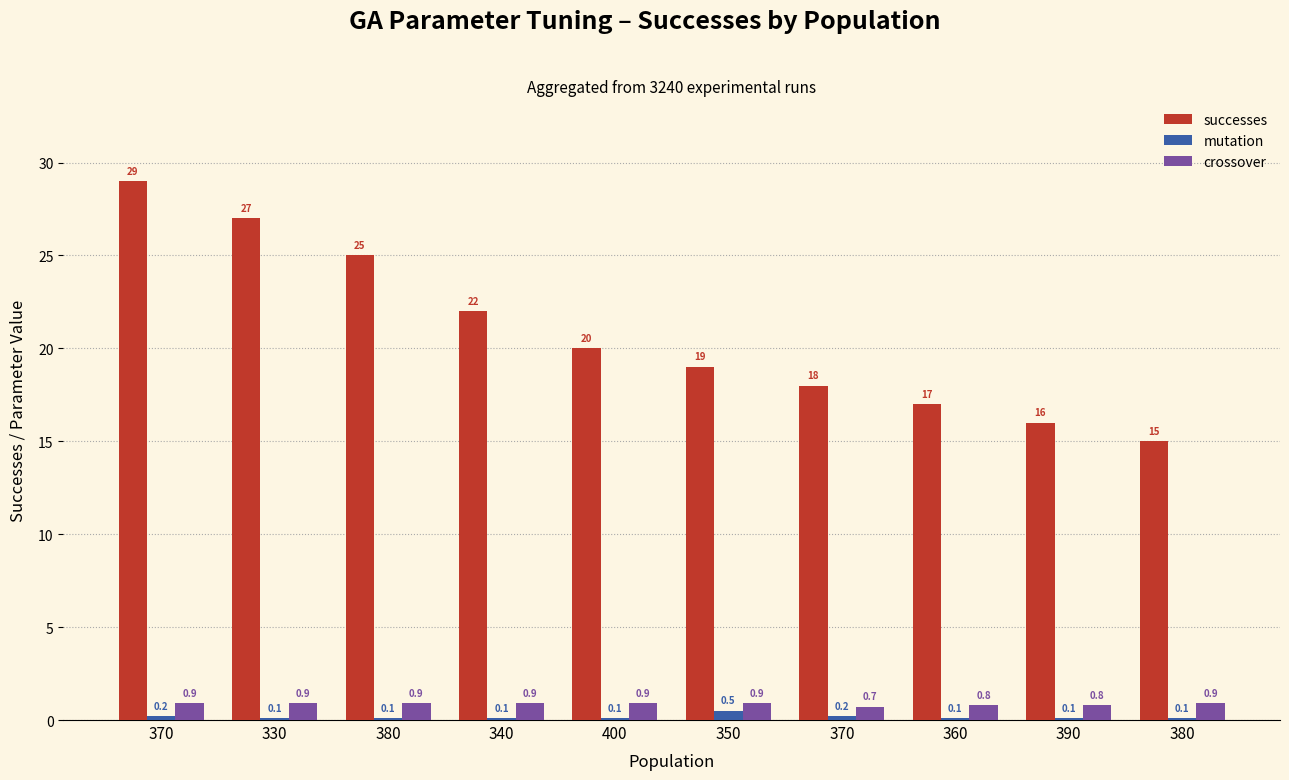

What is the total value across all series at 350?

20.4